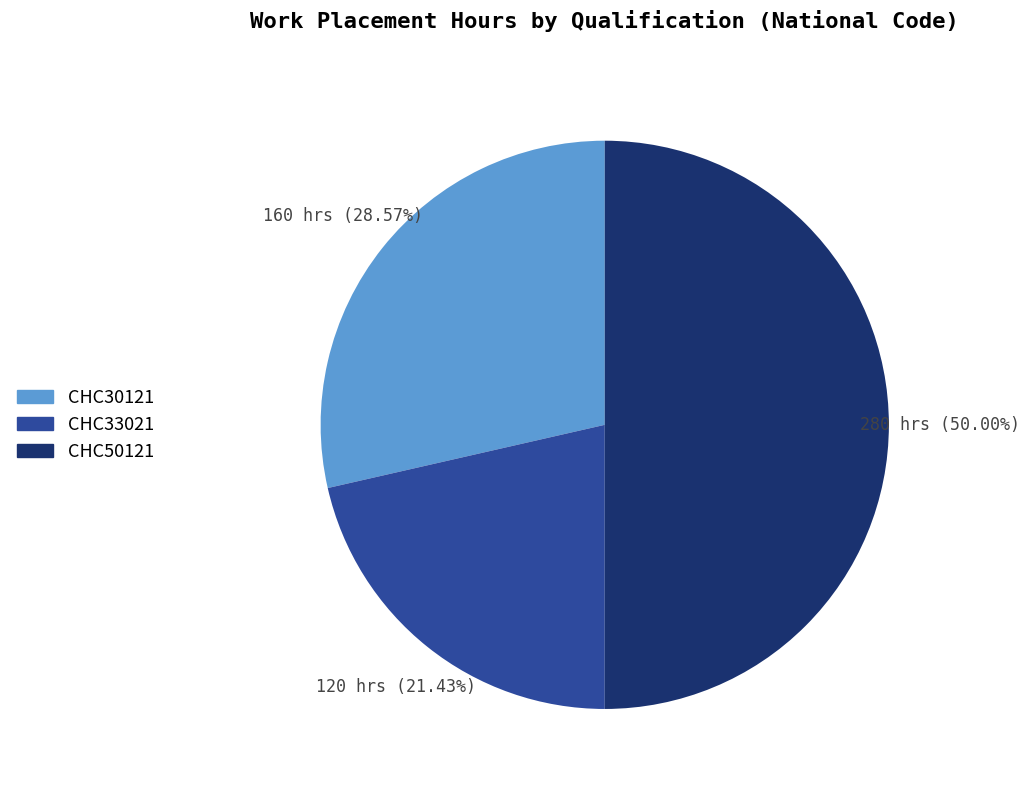

True or false: CHC30121 accounts for 29% of the total.

True